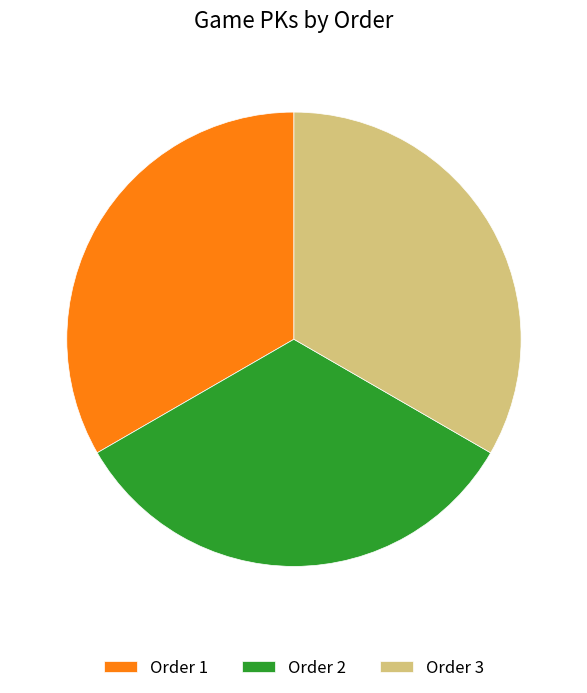

The Order 2 slice represents 19% of the pie. True or false?

False